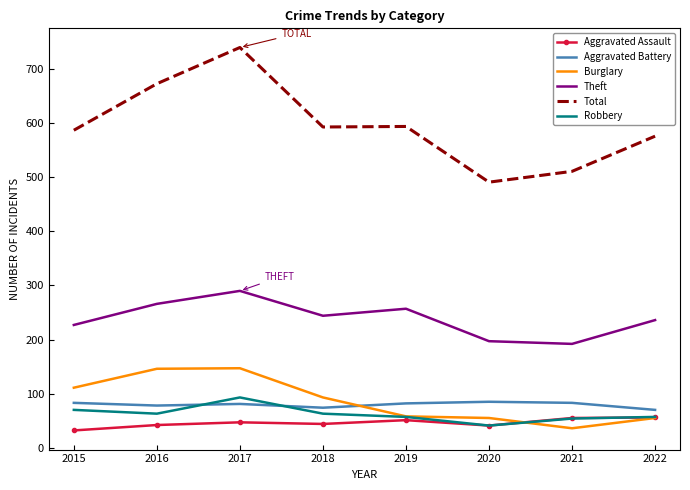

What is the lowest value of the Robbery series?

41